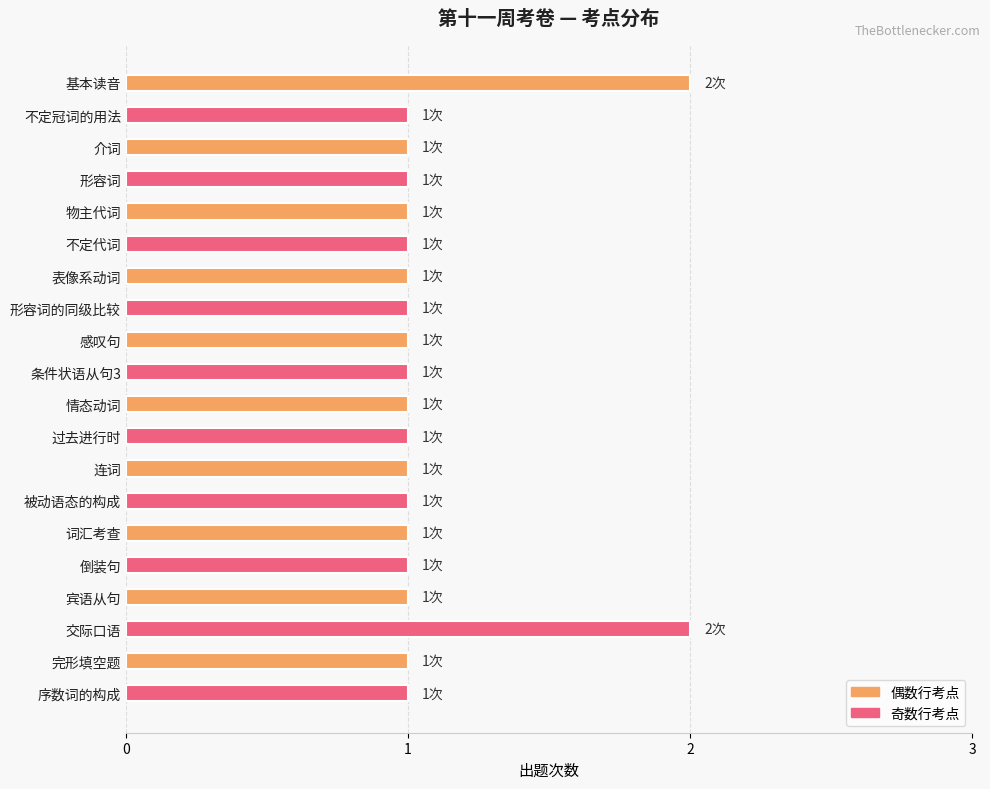

Approximately how many times larger is the value at 倒装句 compared to 形容词?

1.0